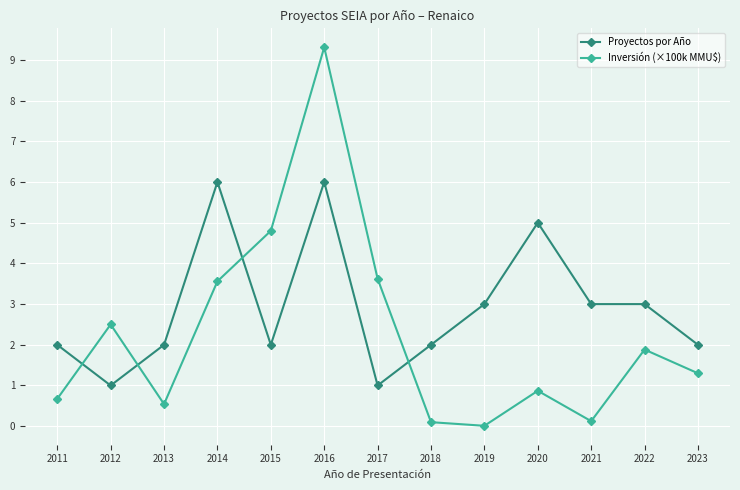

List the series in order of their overall mean, highest first.

Proyectos por Año, Inversión (×100k MMU$)